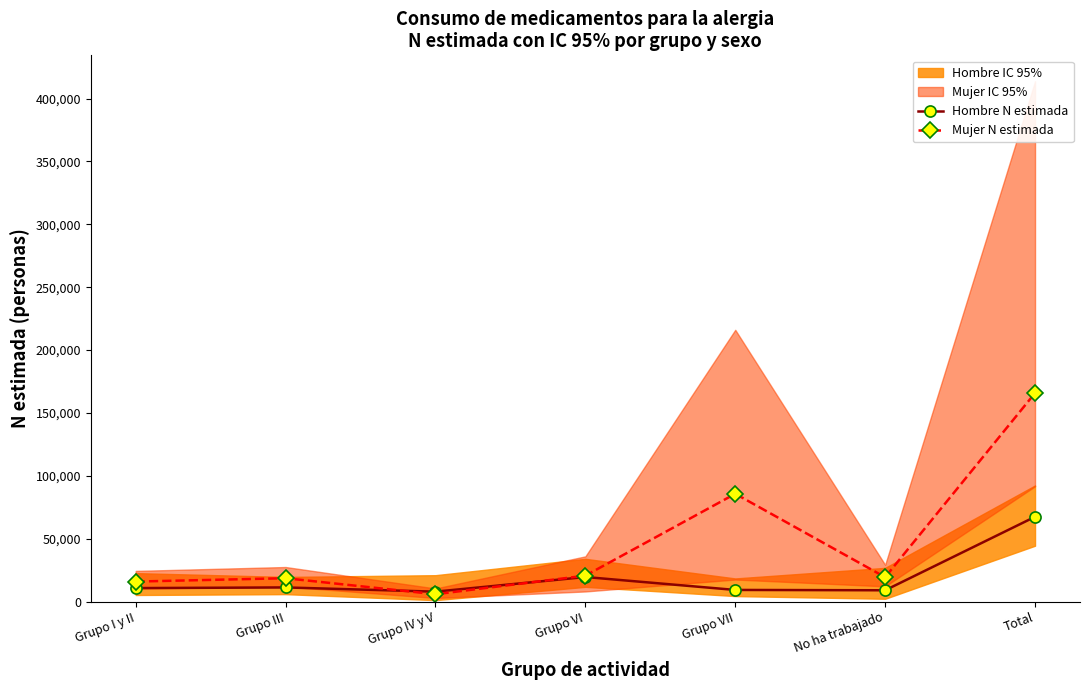

True or false: Hombre N estimada has more than 0 interior local peaks.

True